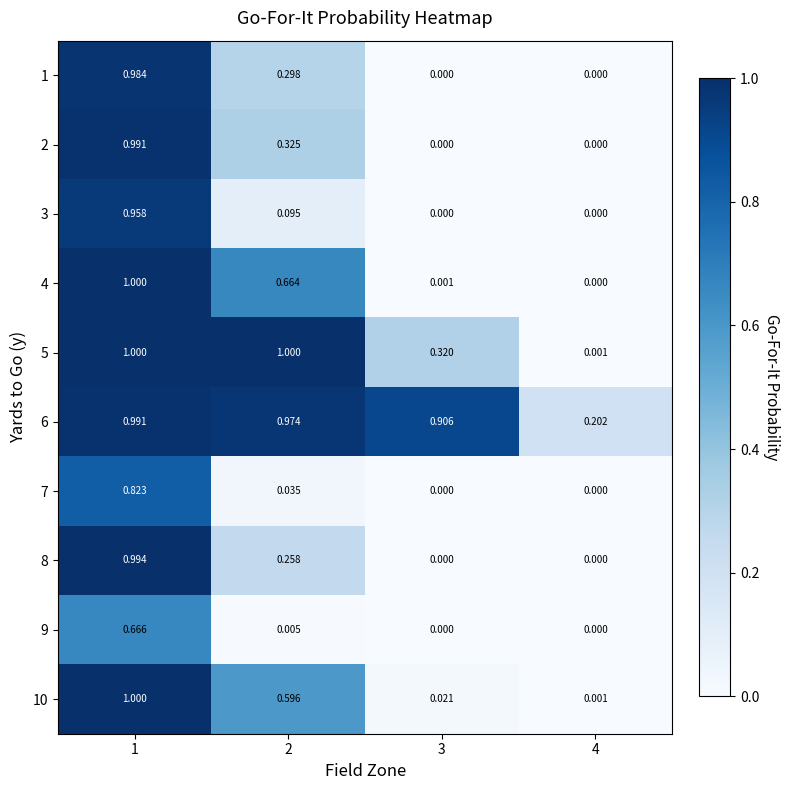

Which series has the largest range (max minus min)?

4